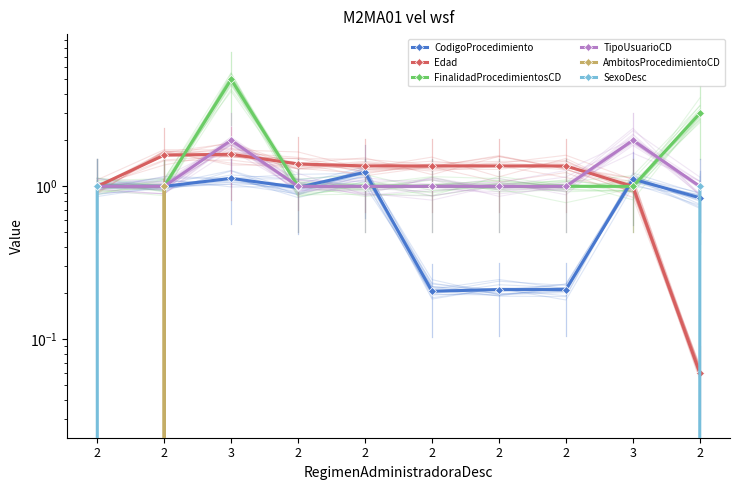

At which category does Edad reach its first local peak?

3